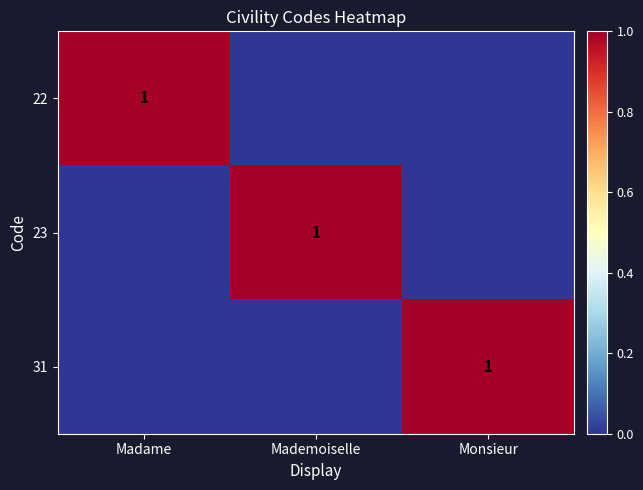

The 22 series shows 1 at Madame. True or false?

True